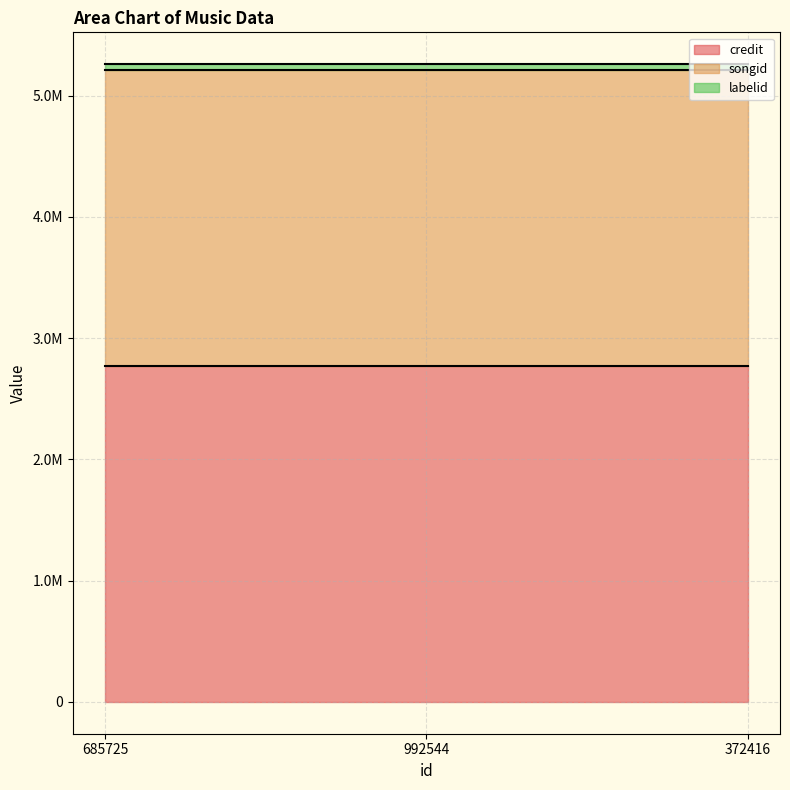

What is the value of the songid point at the 2nd from the left?

2444846